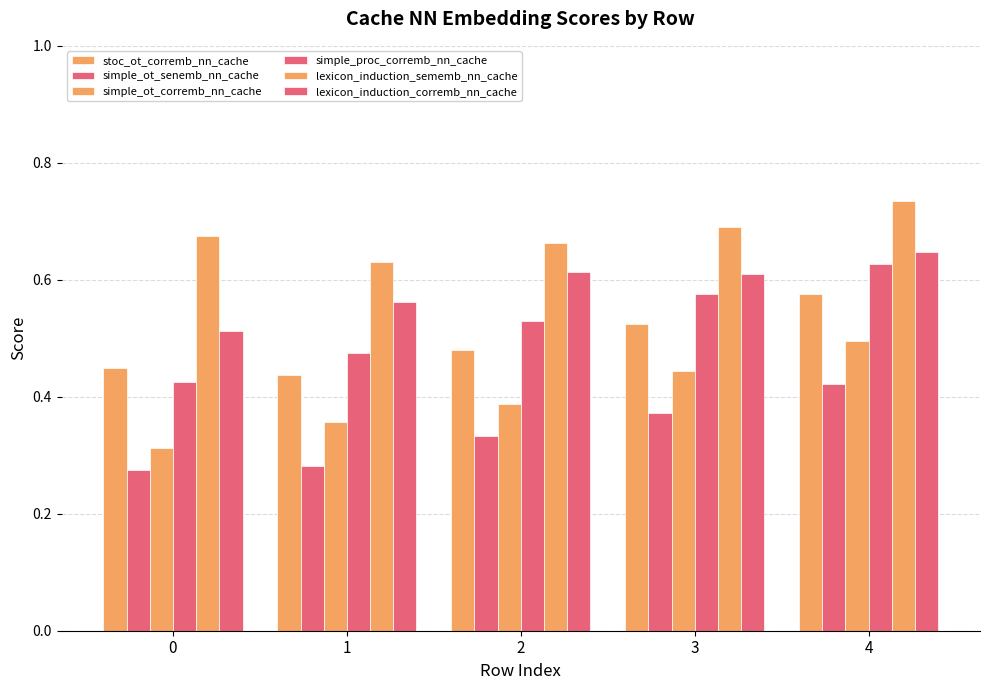

Does the chart contain any negative values?

No